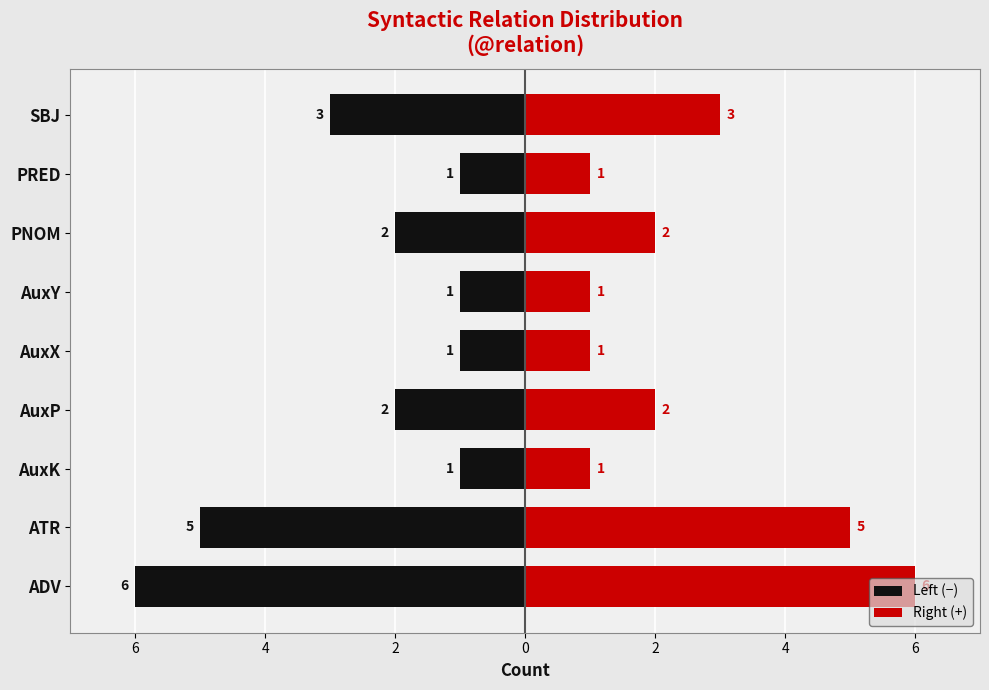

How many series are shown in this chart?

2